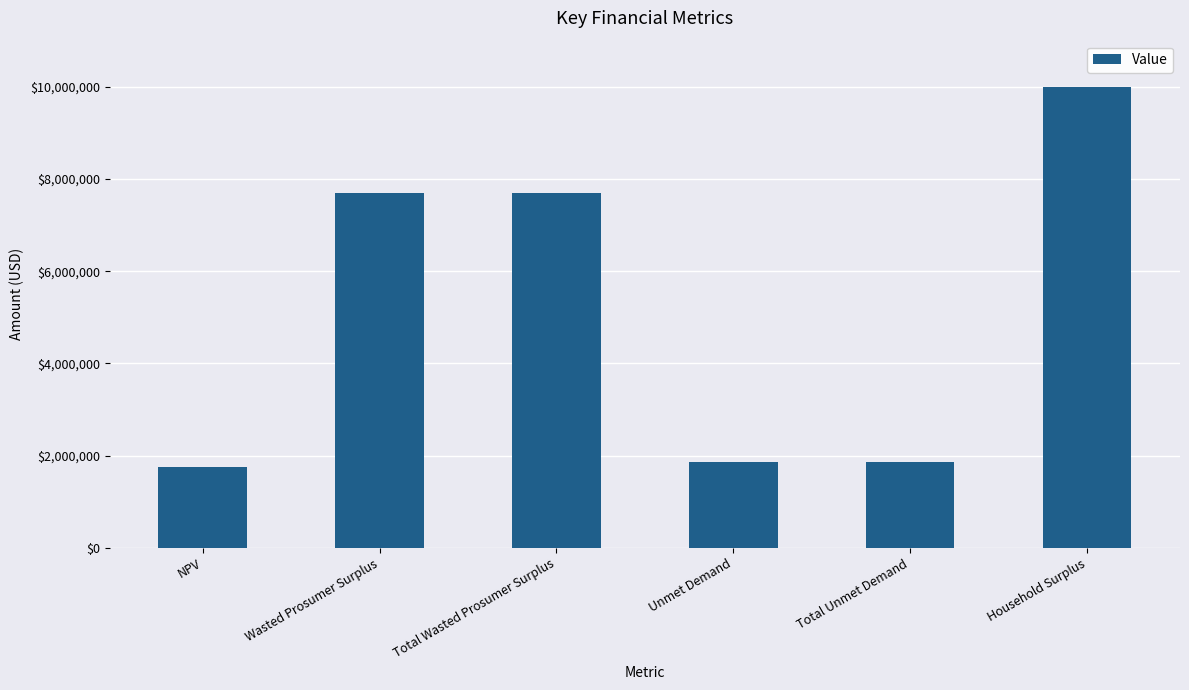

How many distinct data groups are displayed?

1